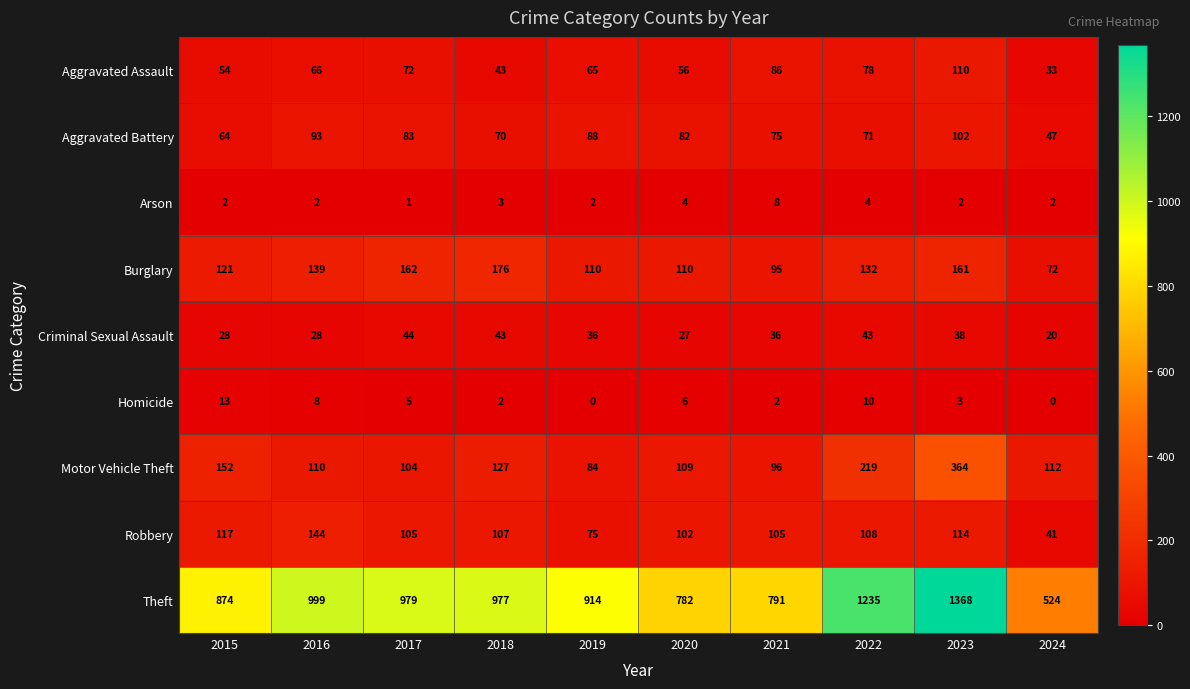

At which category is the sum across all series the highest?

2023